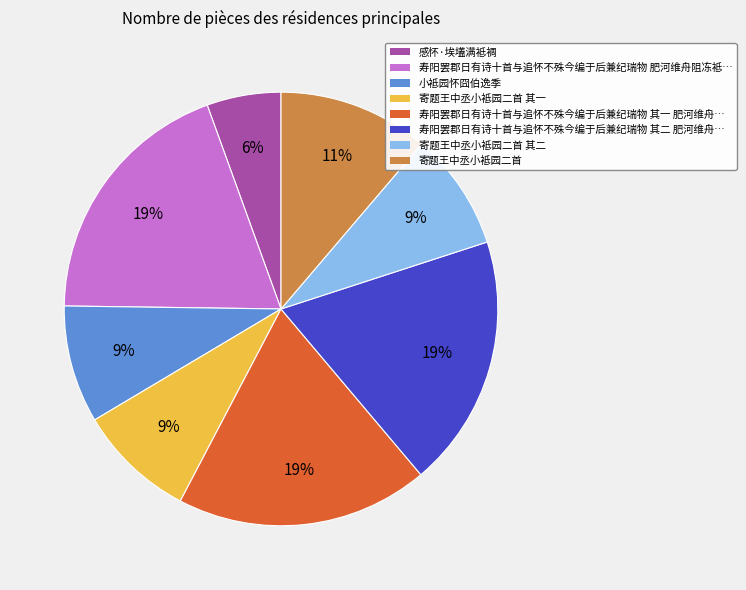

Is there any slice that represents more than half of the pie?

No